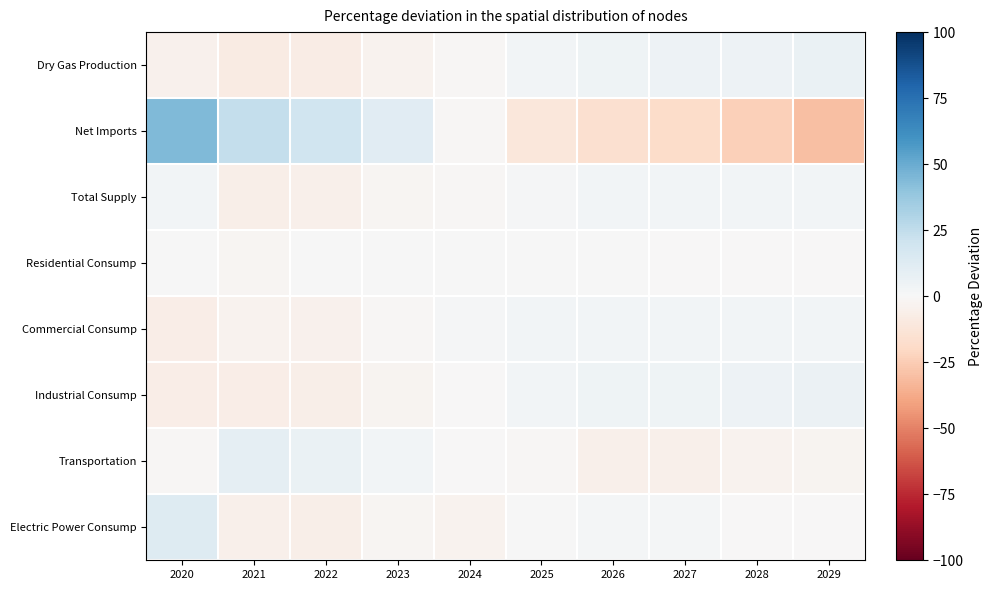

At 2024, list the series in order from smallest to largest.

Electric Power Consump, Total Supply, Net Imports, Dry Gas Production, Transportation, Industrial Consump, Residential Consump, Commercial Consump